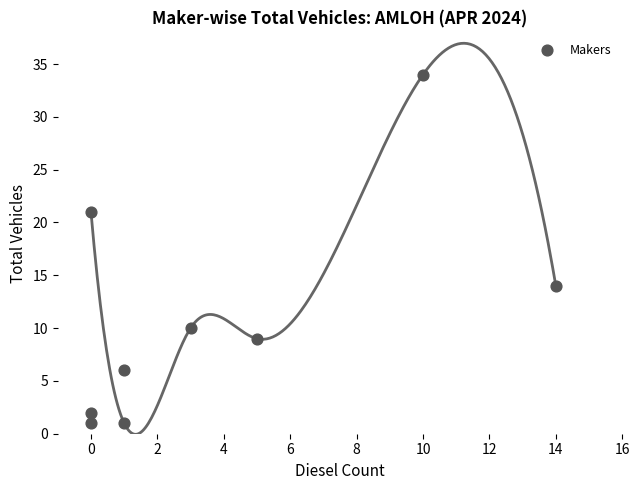

What is the range of X values (max minus min)?

14